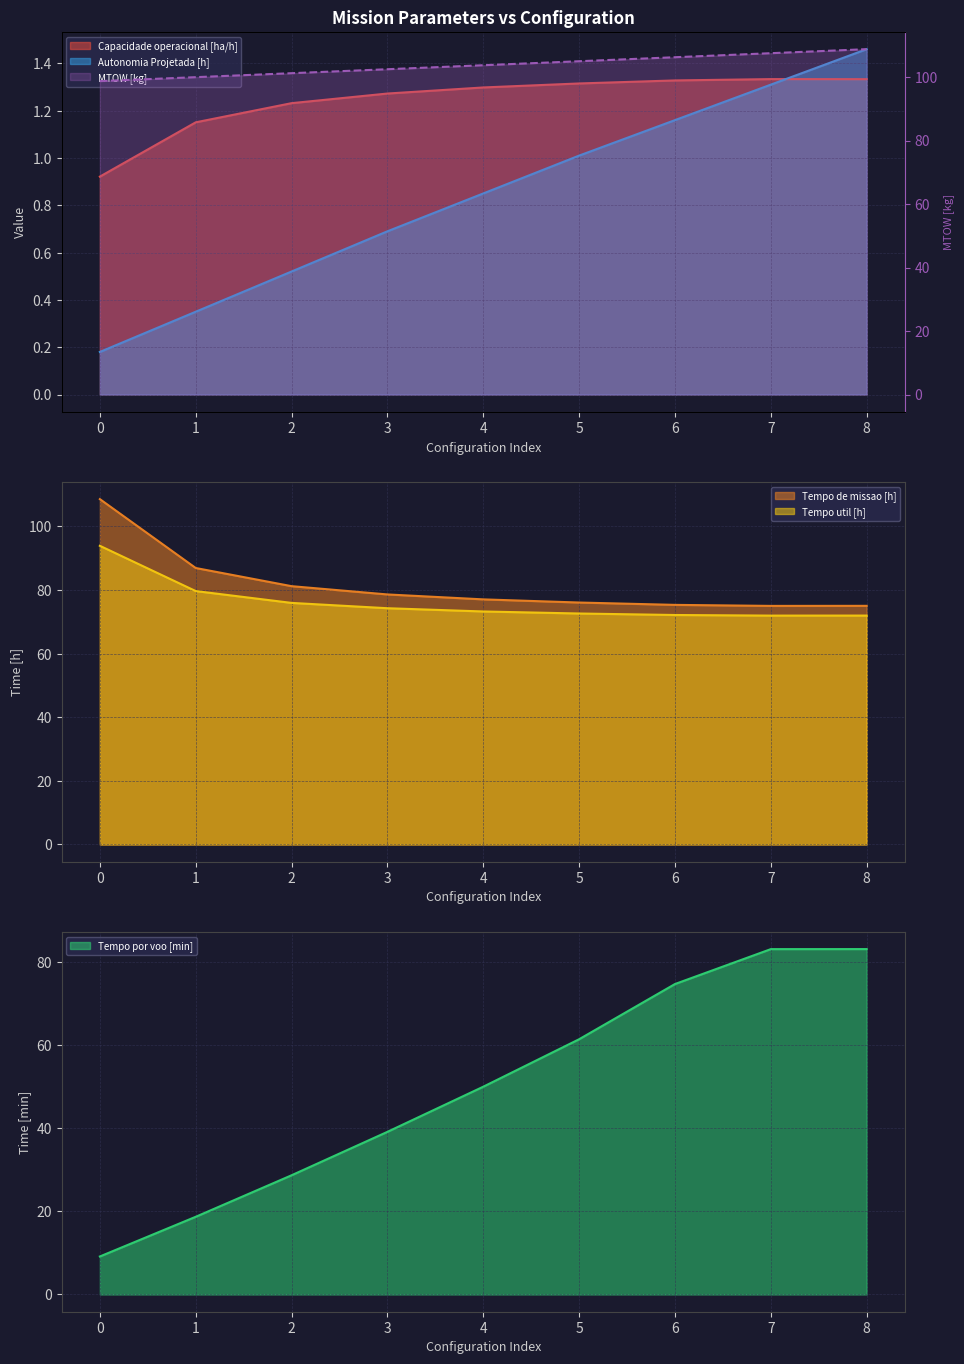

What is the sum of the Tempo por voo [min] values at 8 and 4?

133.0